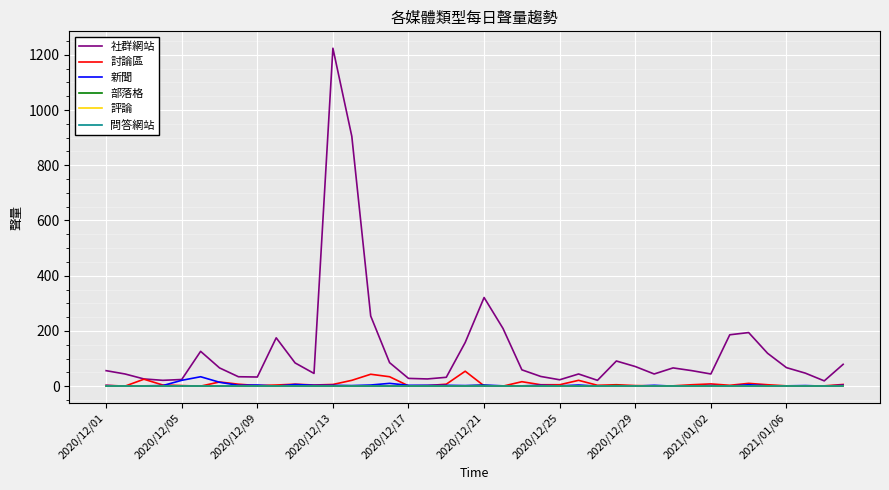

True or false: 問答網站 has more than 0 points higher than both neighbors.

False